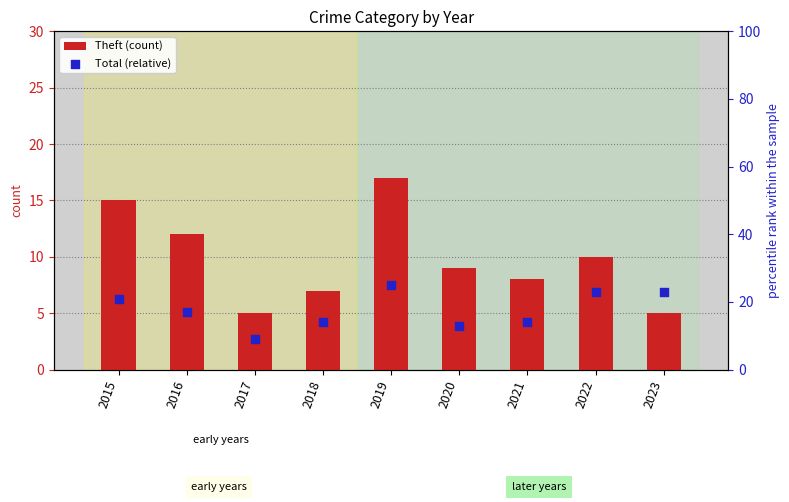

What is the total value across all series at 2021?

22